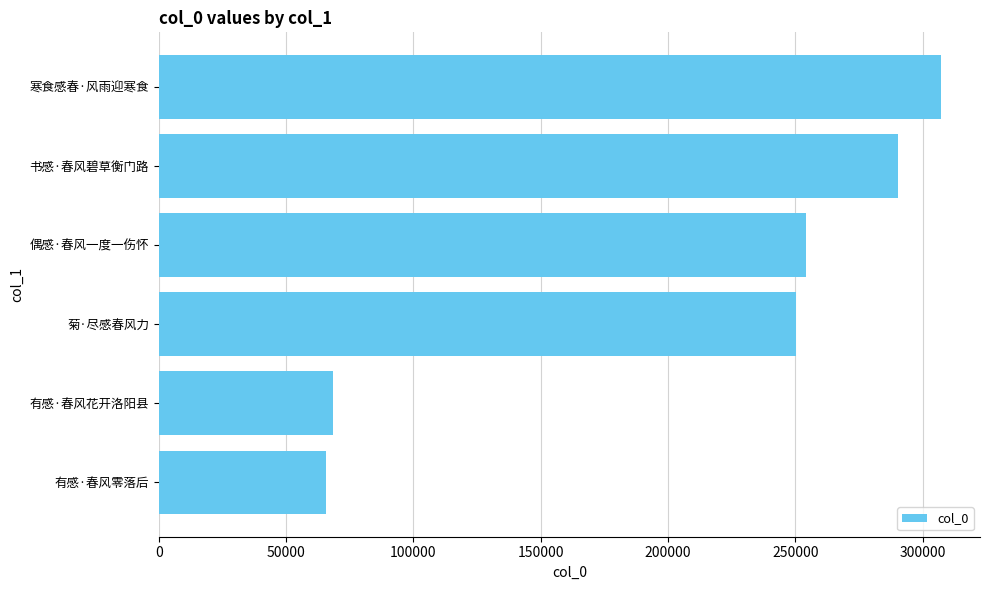

At which label is the value closest to 186421?

菊·尽感春风力